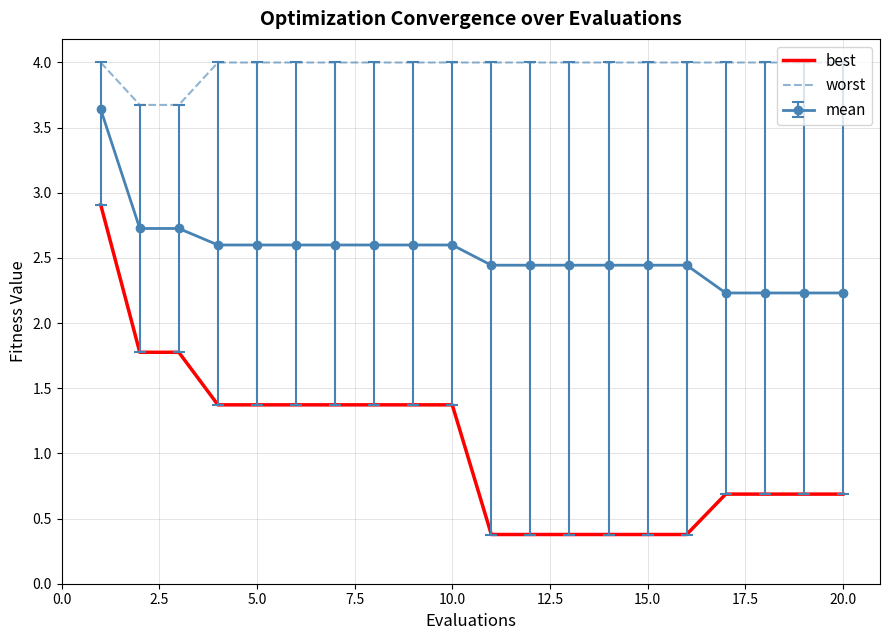

What is the sum of all worst values?

79.3